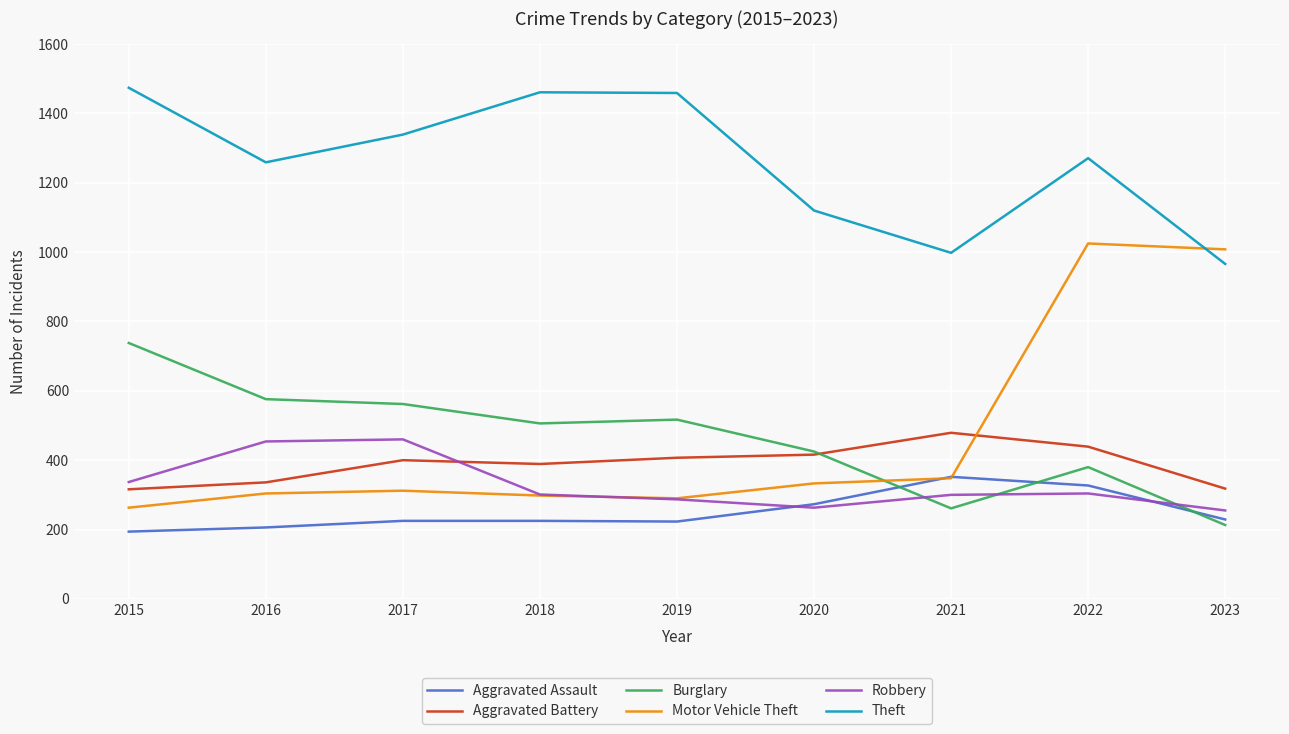

The Motor Vehicle Theft series shows 304 at 2016. True or false?

True